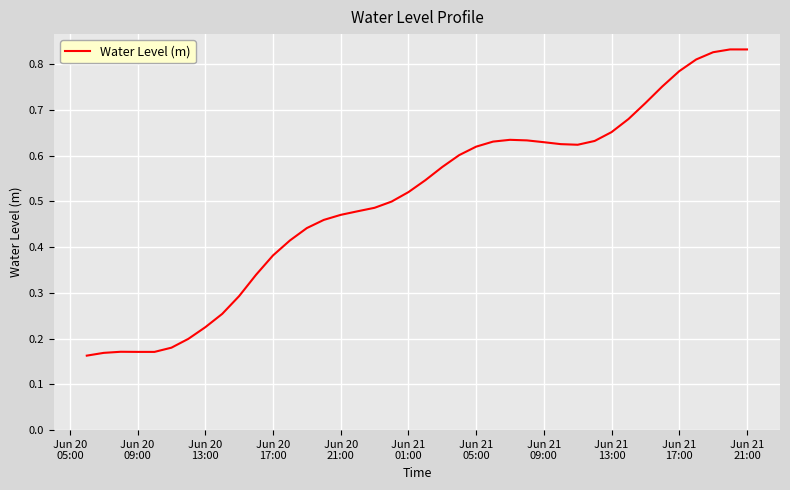

How many lines are shown in the chart?

1